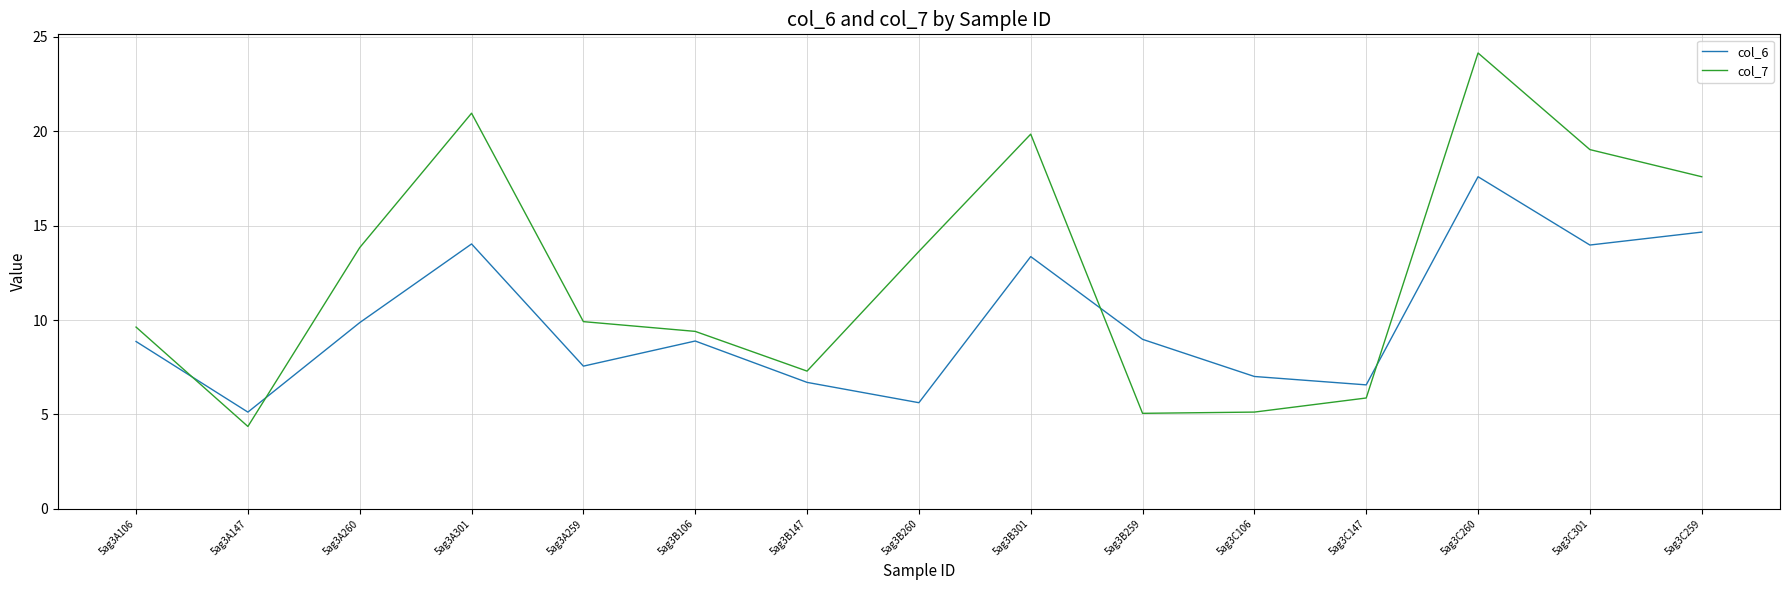

What is the total value across all series at 5ag3A147?

9.5